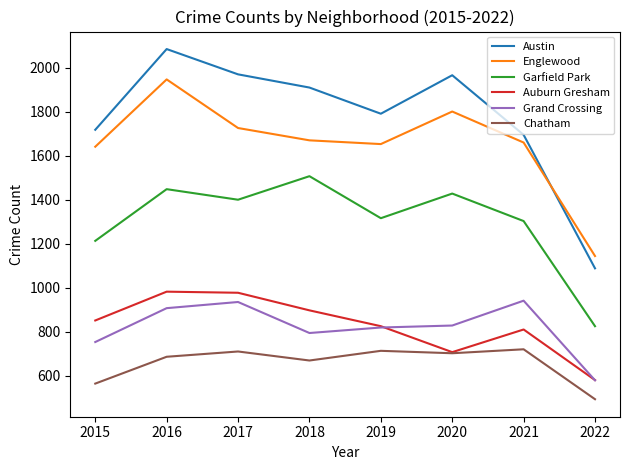

True or false: Englewood and Auburn Gresham cross at least once.

False